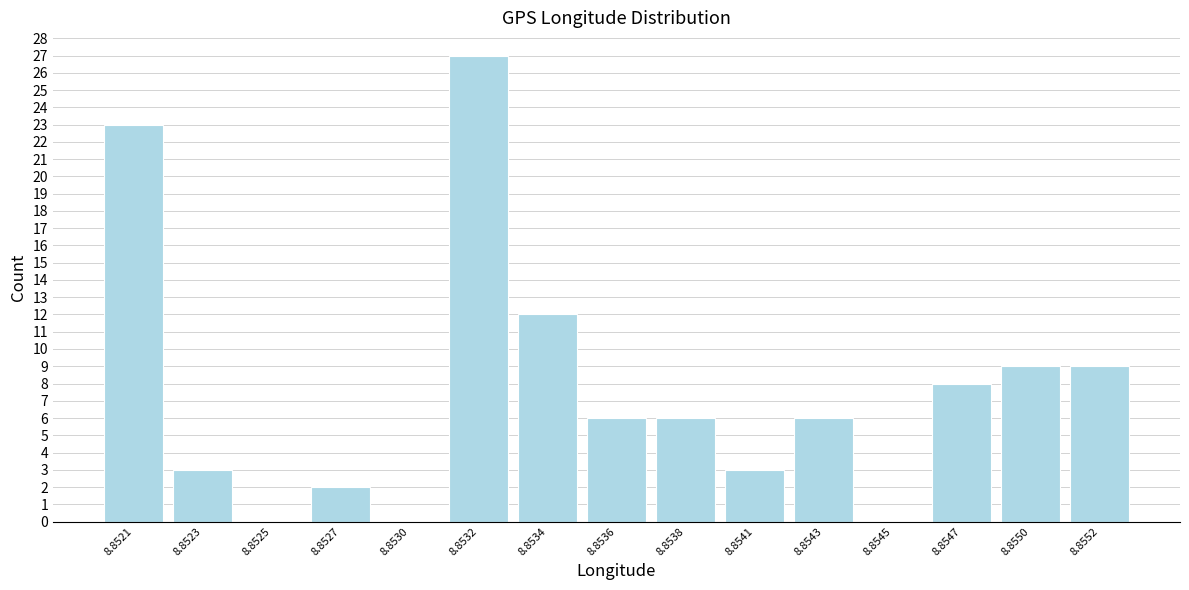

Reading right to left, transcribe all the data shown in this chart.

8.8552=9	8.8550=9	8.8547=8	8.8545=0	8.8543=6	8.8541=3	8.8538=6	8.8536=6	8.8534=12	8.8532=27	8.8530=0	8.8527=2	8.8525=0	8.8523=3	8.8521=23